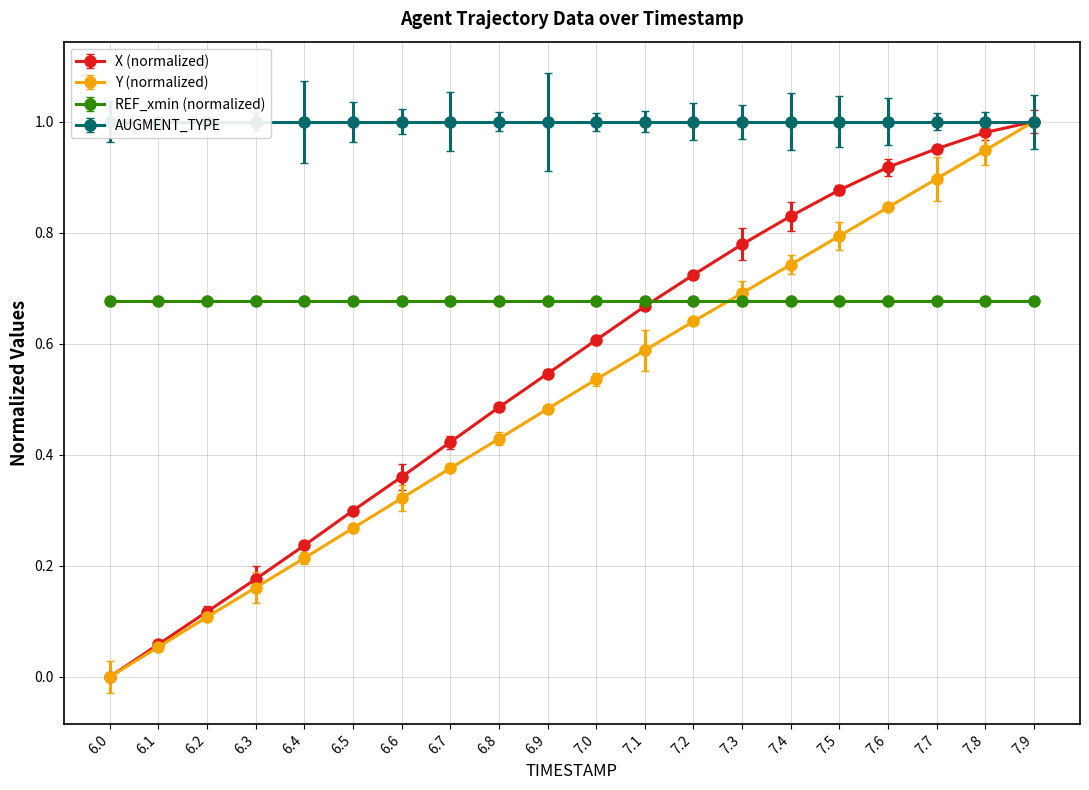

Count the number of data series in this chart.

2